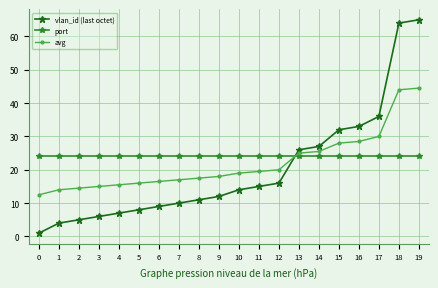

The avg series shows 17.5 at 8. True or false?

True